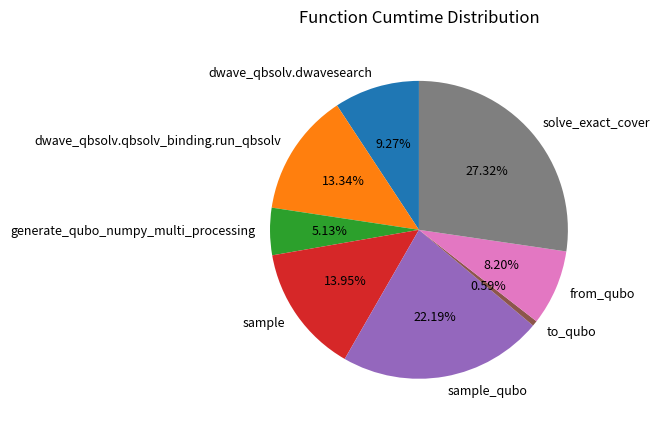

How many slices are in this pie chart?

8